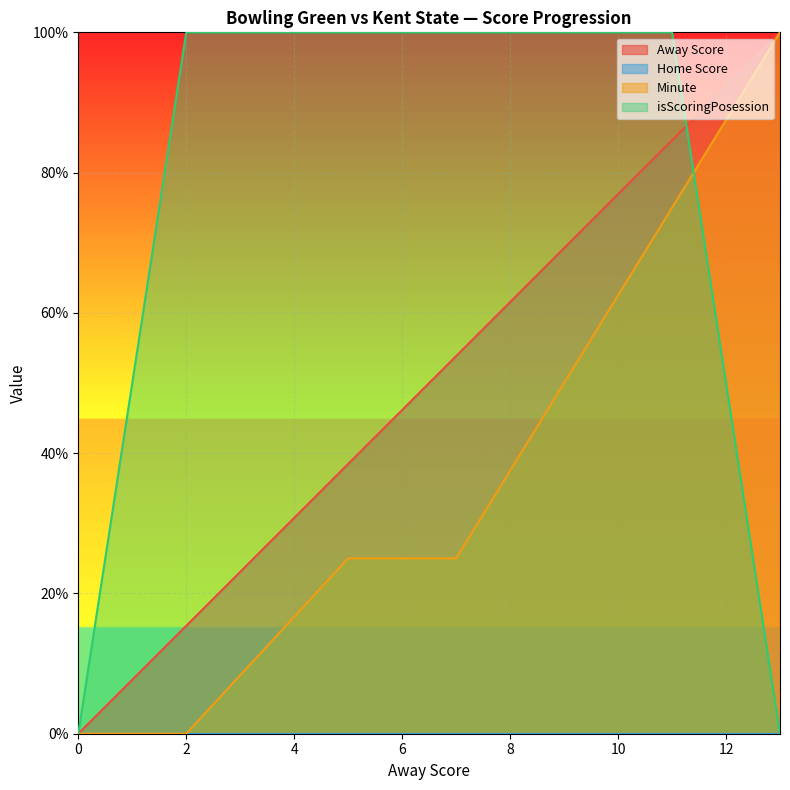

The value of Minute at 11 is 1.2. True or false?

False